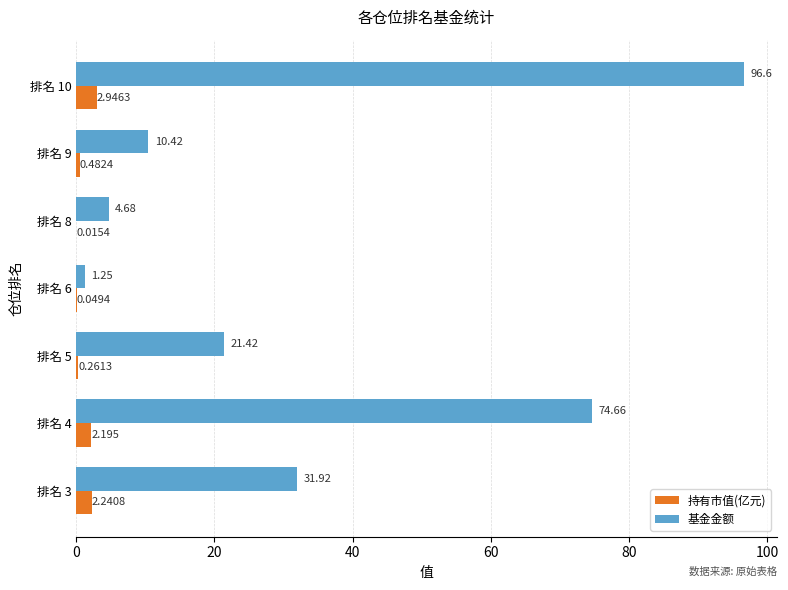

Between 排名 4 and 排名 8, which series saw the biggest shift?

基金金额